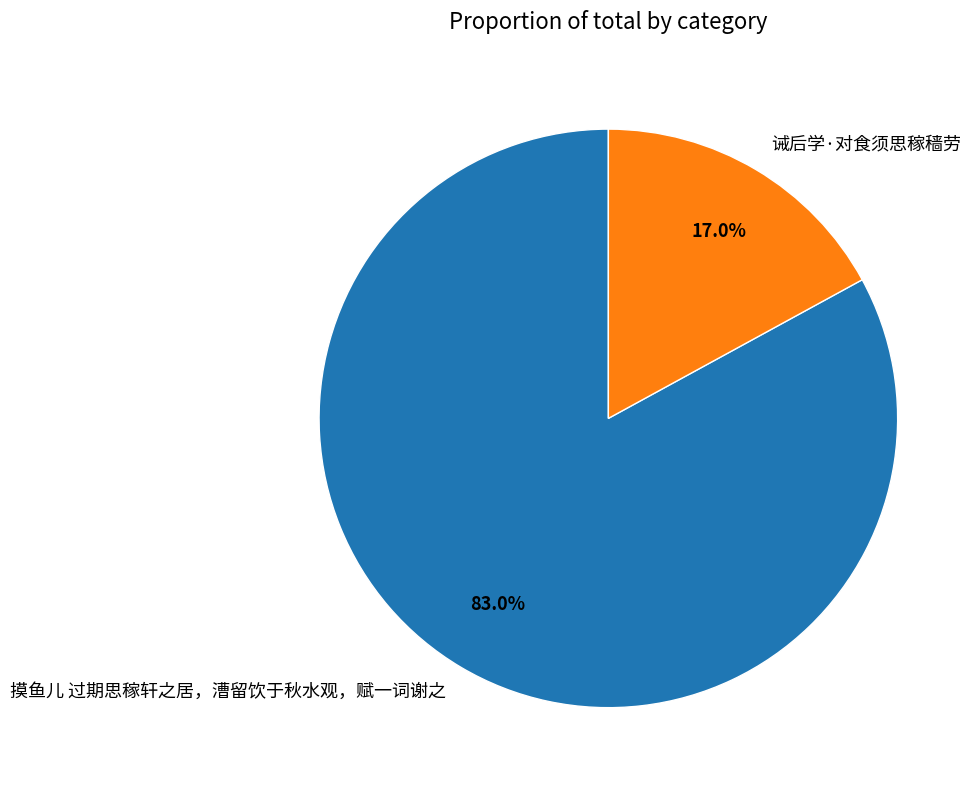

What percentage is the 摸鱼儿 过期思稼轩之居，漕留饮于秋水观，赋一词谢之 slice, to the nearest percent?

83%